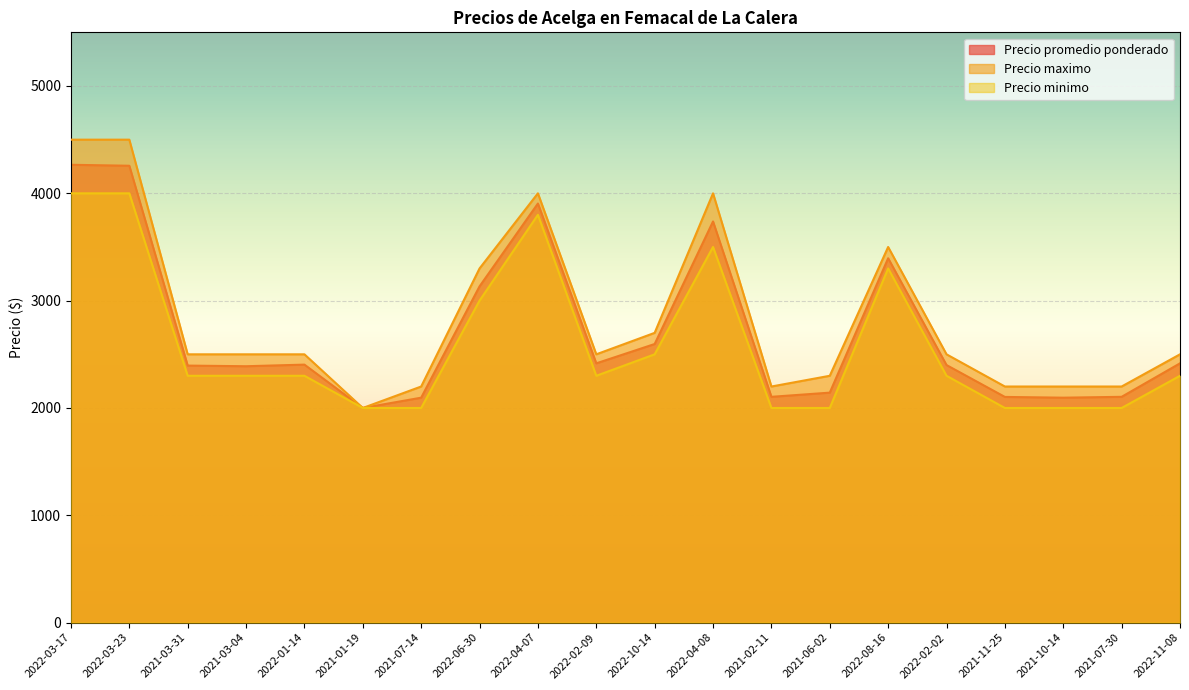

Is it true that Precio minimo equals 751 at 2021-10-14?

False